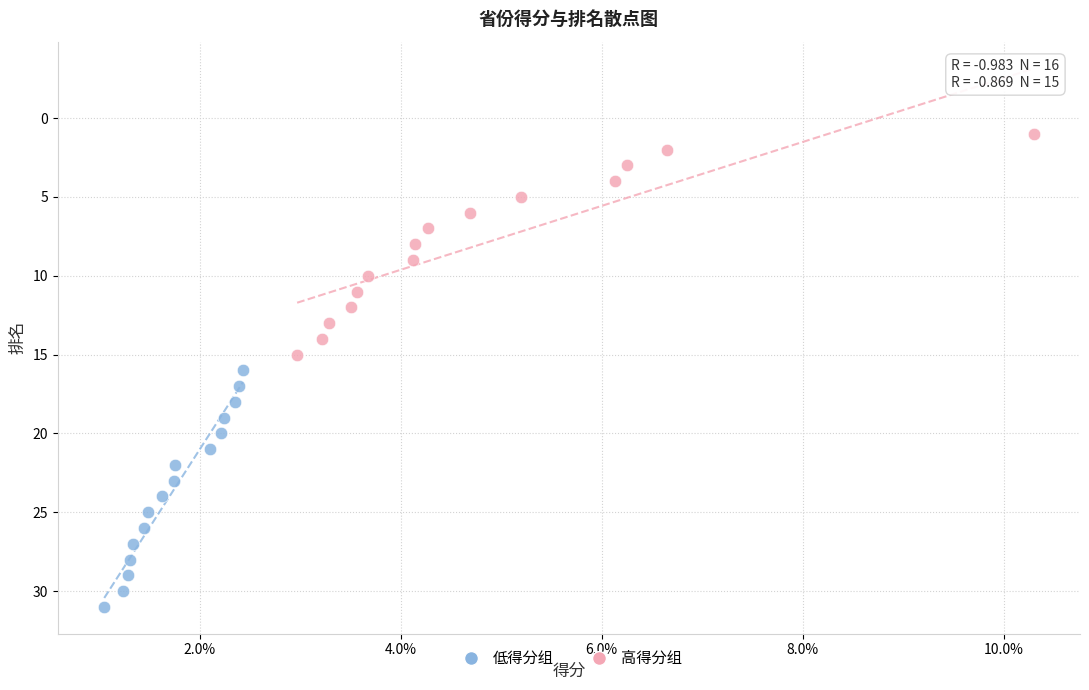

Which series contains the highest Y value?

低得分组